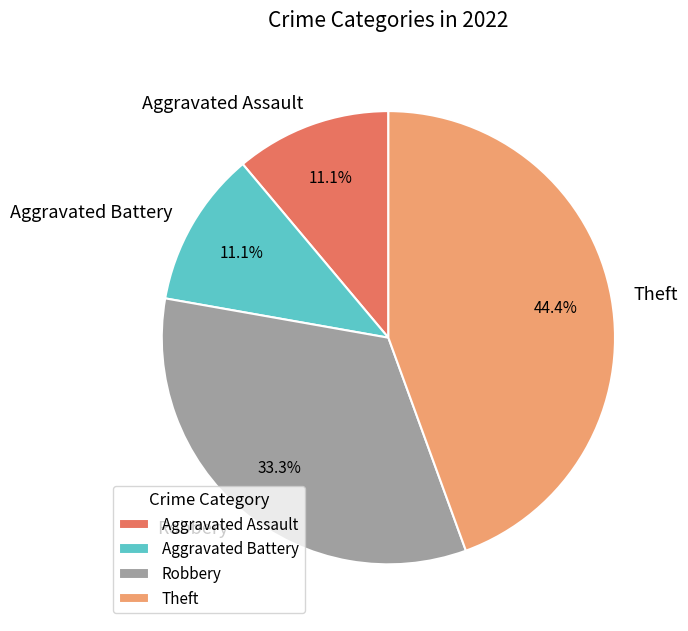

What is the largest slice in the pie chart?

Theft